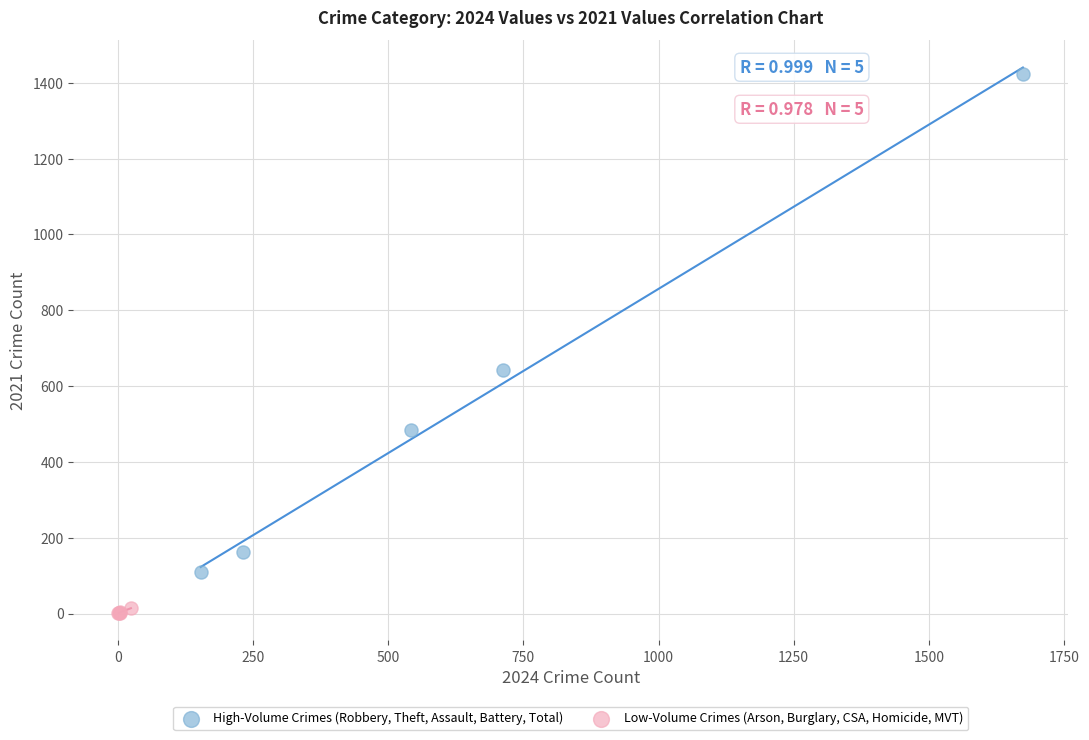

Which series has the largest Y range (max minus min)?

High-Volume Crimes (Robbery, Theft, Assault, Battery, Total)